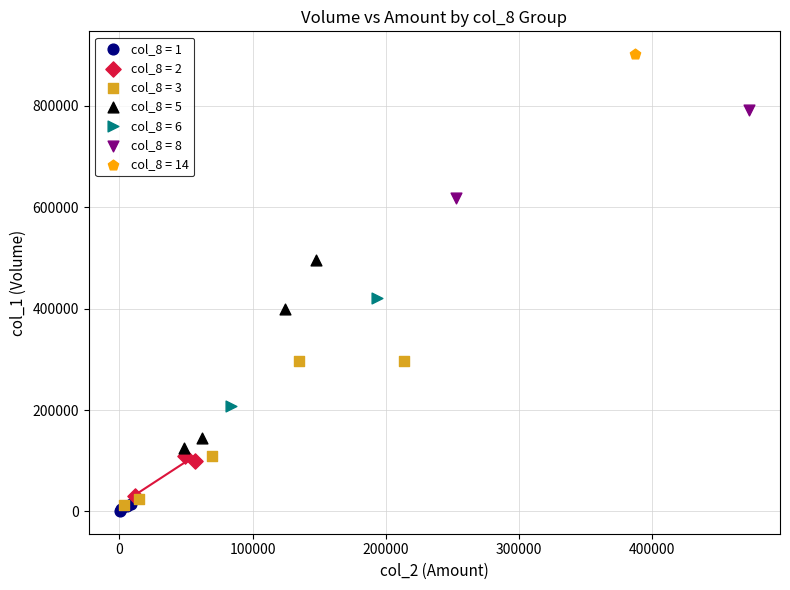

What are all the series names shown in the legend?

col_8 = 1, col_8 = 2, col_8 = 3, col_8 = 5, col_8 = 6, col_8 = 8, col_8 = 14